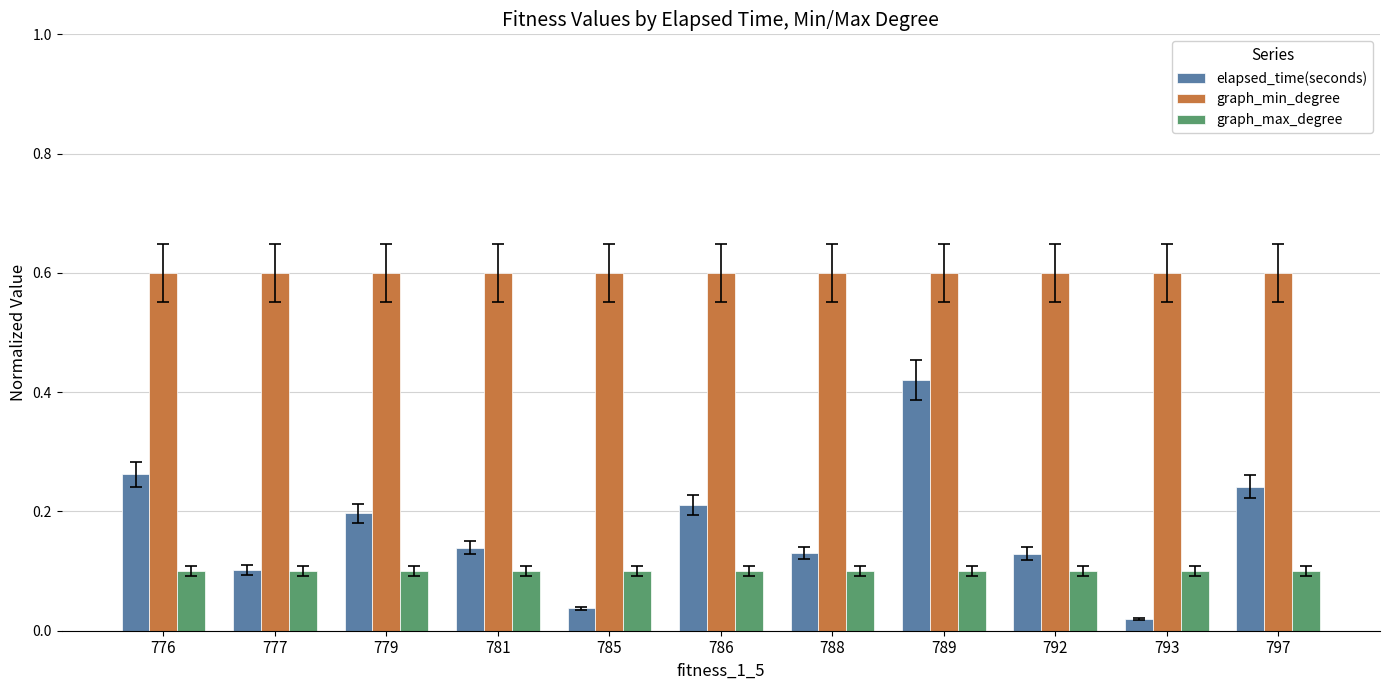

What is the spread (max minus min) of values at 786?

0.5